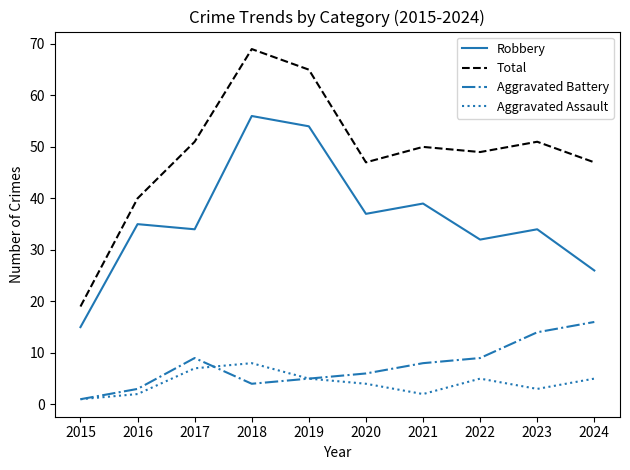

Which series has the largest range (max minus min)?

Total